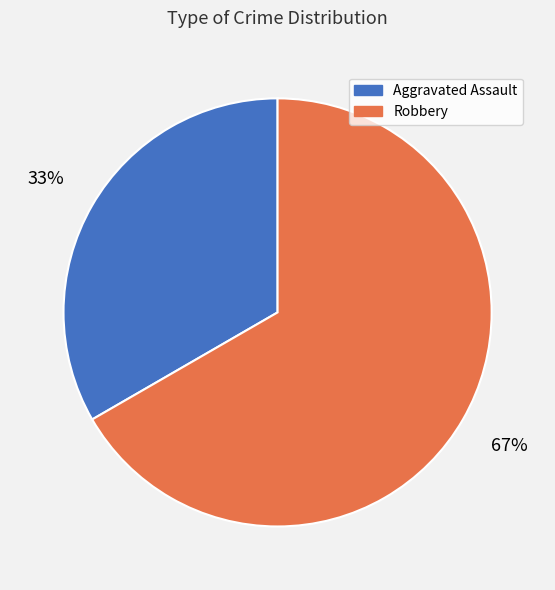

What is the ratio of the value at Robbery to the value at Aggravated Assault?

2.0